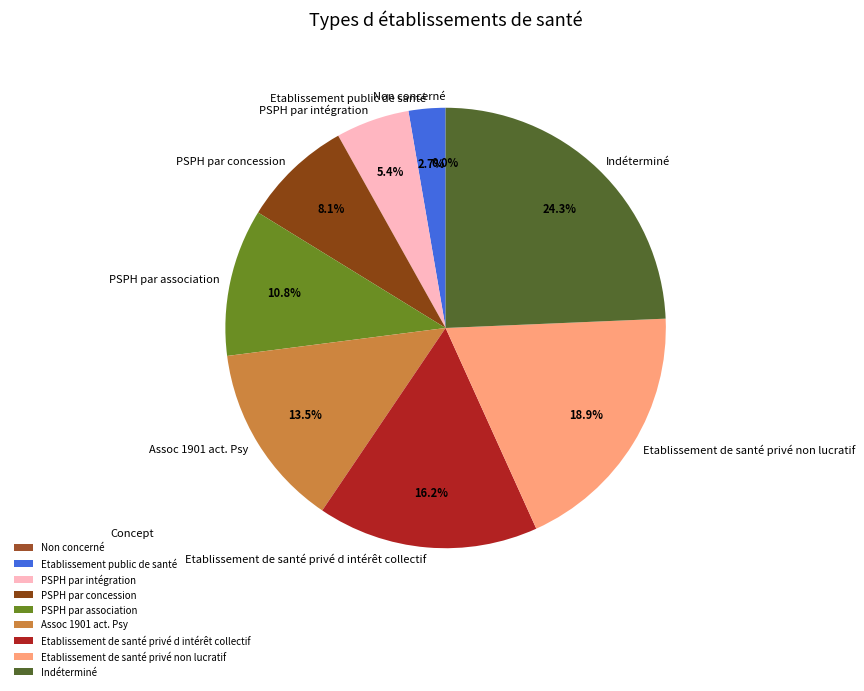

To the nearest percent, what is the difference between the Etablissement public de santé and Non concerné slice percentages?

3%